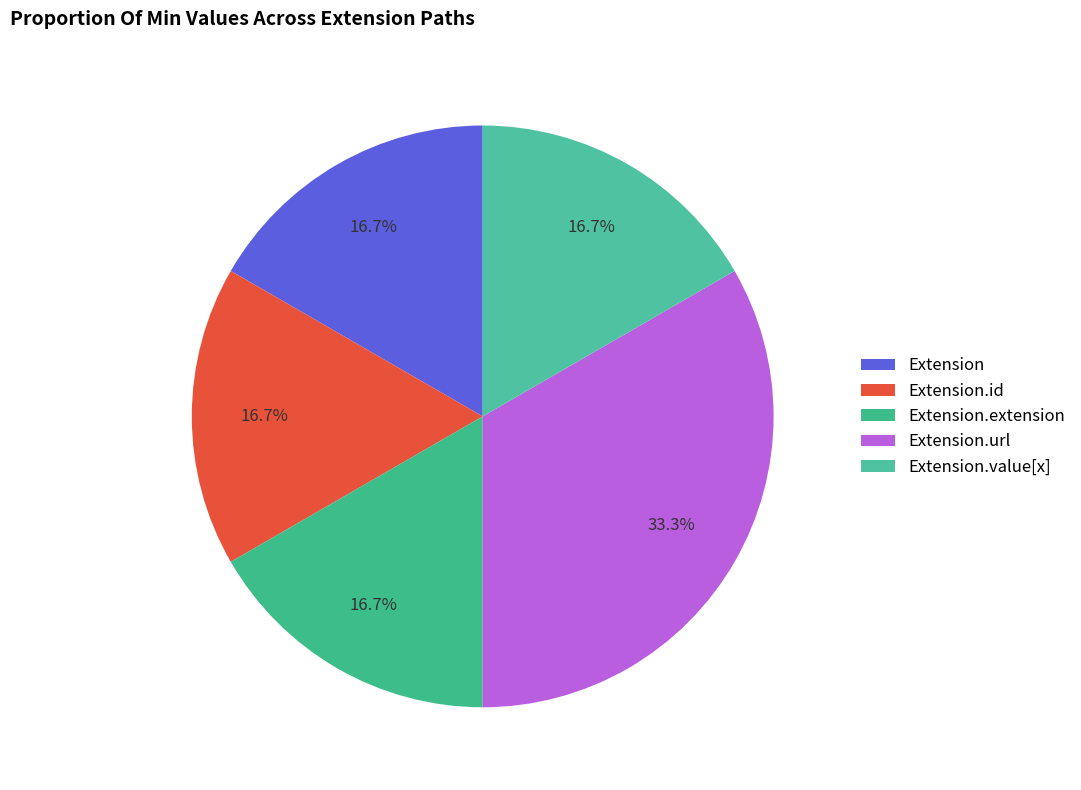

To the nearest percent, what is the average slice percentage?

20%